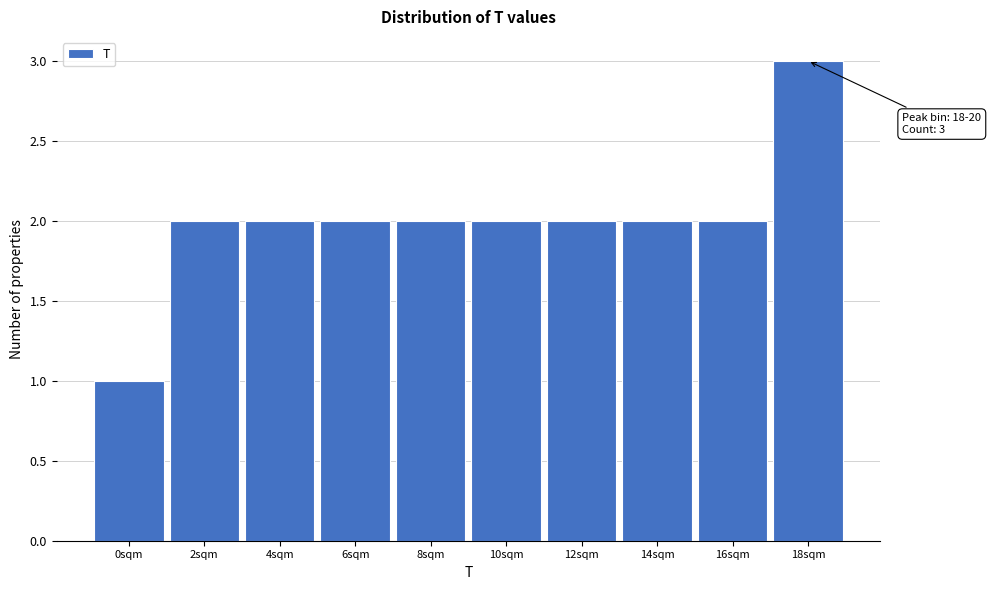

Reading right to left, transcribe all the data shown in this chart.

18sqm=3	16sqm=2	14sqm=2	12sqm=2	10sqm=2	8sqm=2	6sqm=2	4sqm=2	2sqm=2	0sqm=1